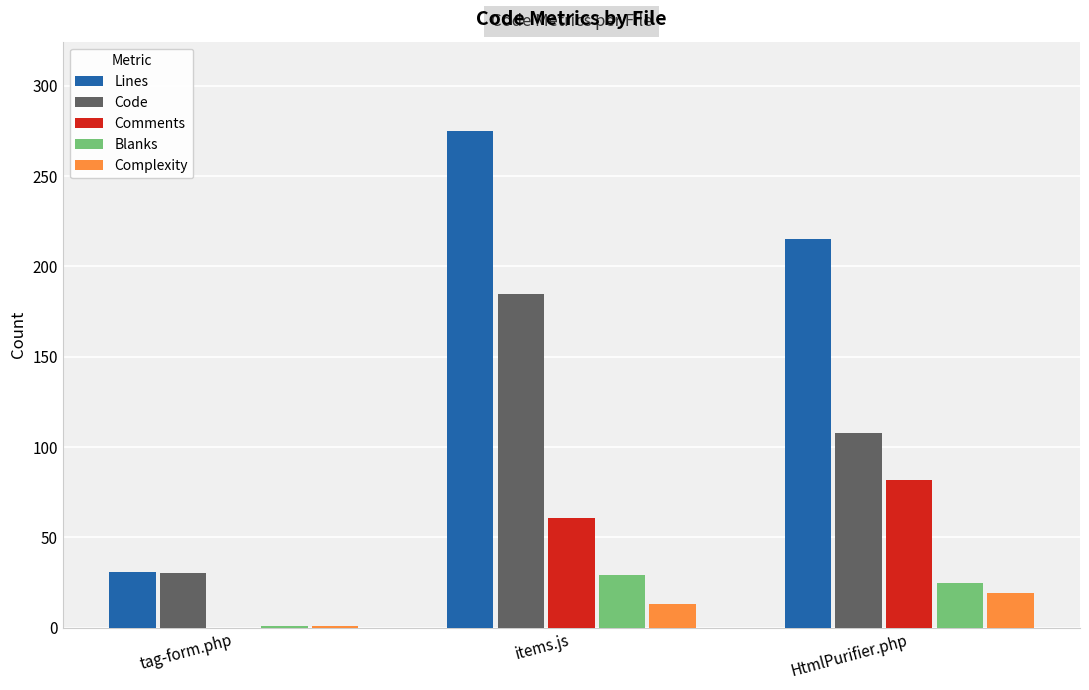

Which category has the highest value in the Code series?

items.js